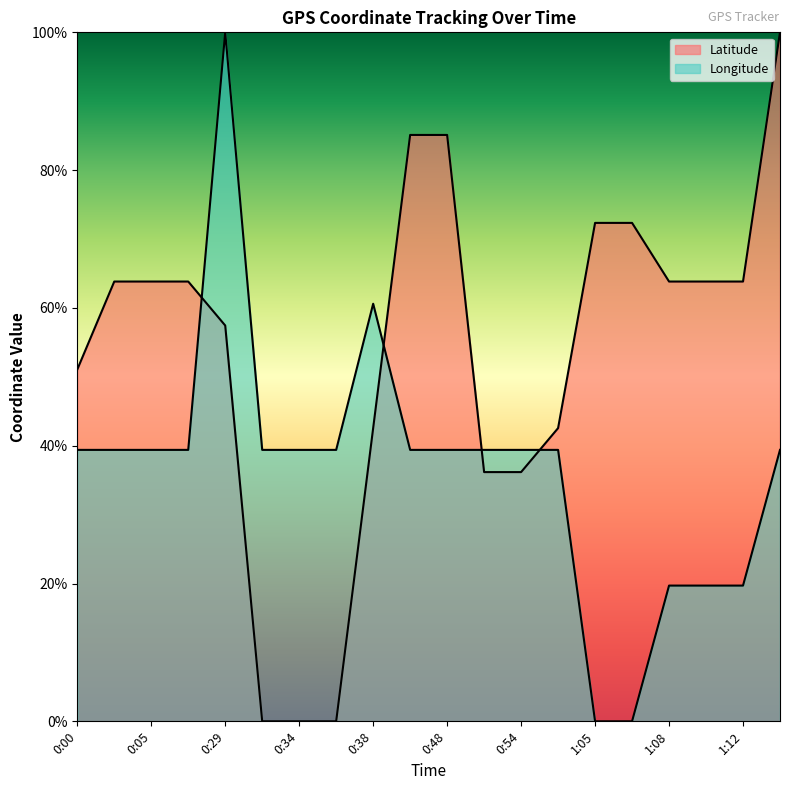

Reading right to left, list all the values displayed in this chart.

Latitude: 100.0	63.8	63.8	63.8	72.3	72.3	42.6	36.2	36.2	85.1	85.1	42.6	0.0	0.0	0.0	57.4	63.8	63.8	63.8	51.1
Longitude: 39.4	19.7	19.7	19.7	0.0	0.0	39.4	39.4	39.4	39.4	39.4	60.6	39.4	39.4	39.4	100.0	39.4	39.4	39.4	39.4